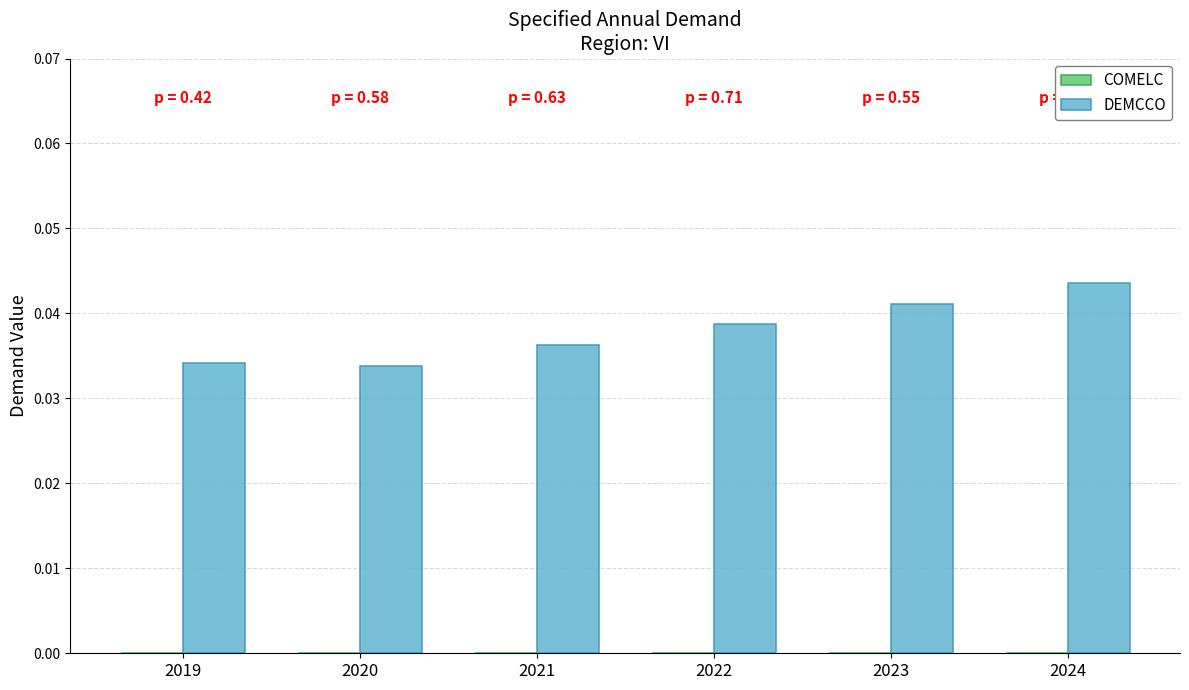

Which category has the highest value across all series?

2024